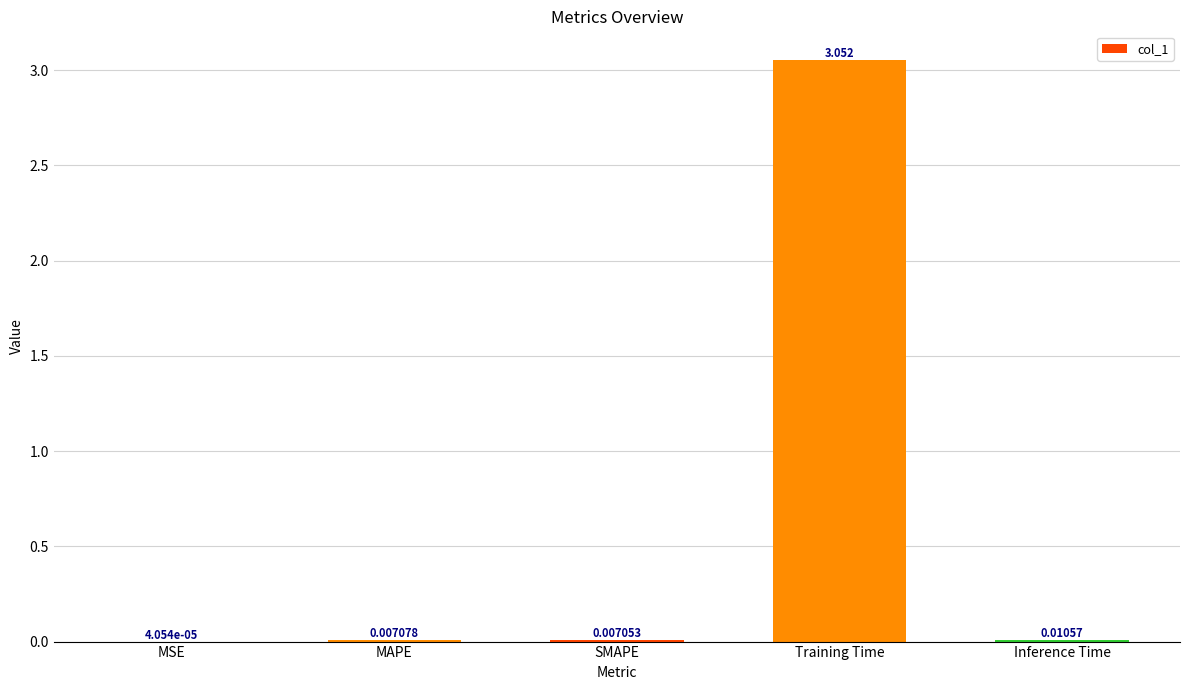

Which label corresponds to the largest value in the chart?

Training Time